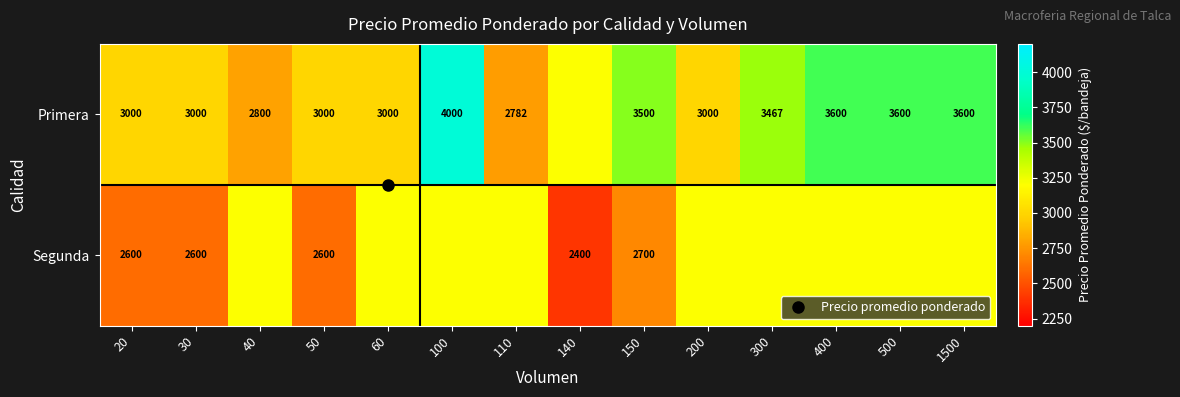

What is the minimum value shown in the chart?

2400